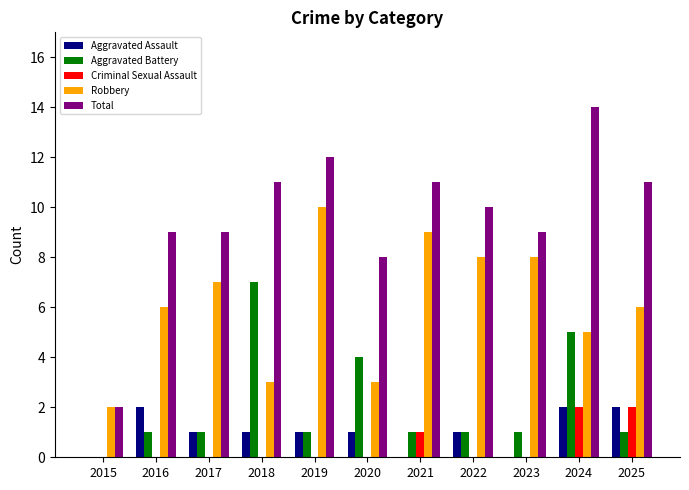

The value of Total at 2016 is 16. True or false?

False